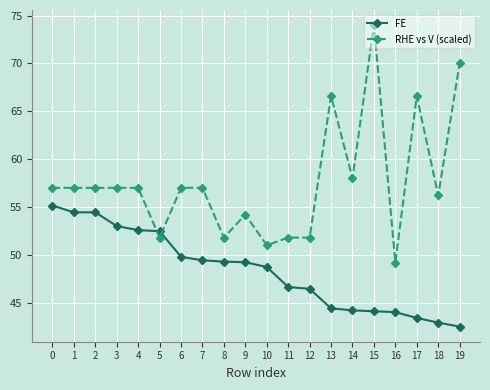

Rank the series by their average value, from highest to lowest.

RHE vs V (scaled), FE